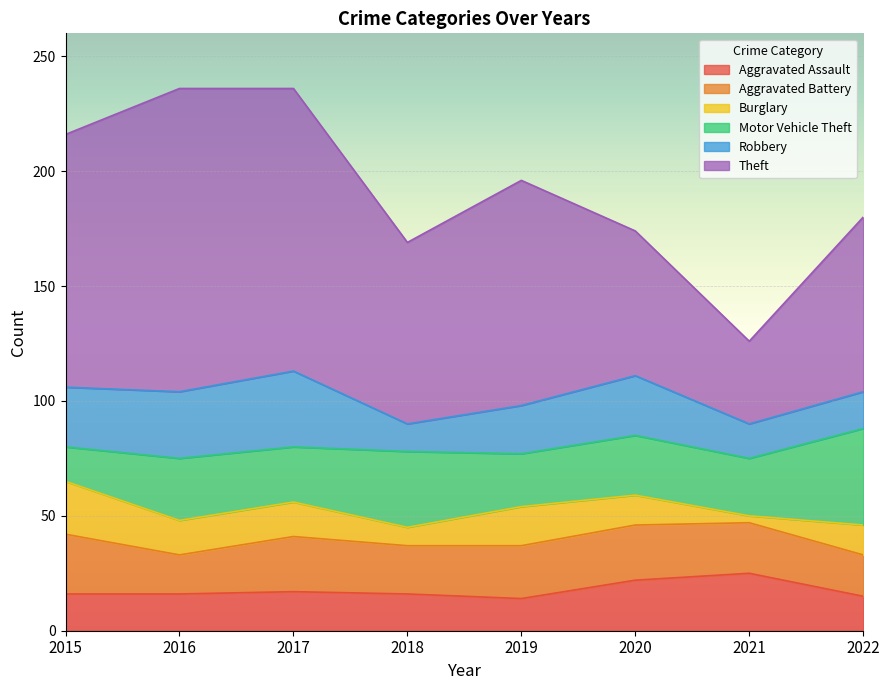

Which series changed the most between 2015 and 2021?

Theft